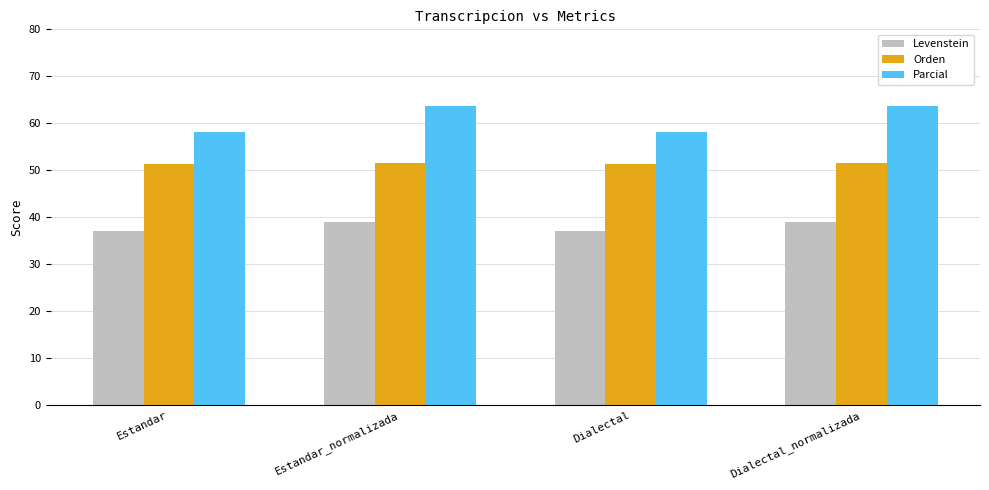

Reading left to right, transcribe all the data shown in this chart.

Levenstein: 37.1	38.9	37.1	38.9
Orden: 51.3	51.6	51.3	51.6
Parcial: 58.1	63.6	58.1	63.6